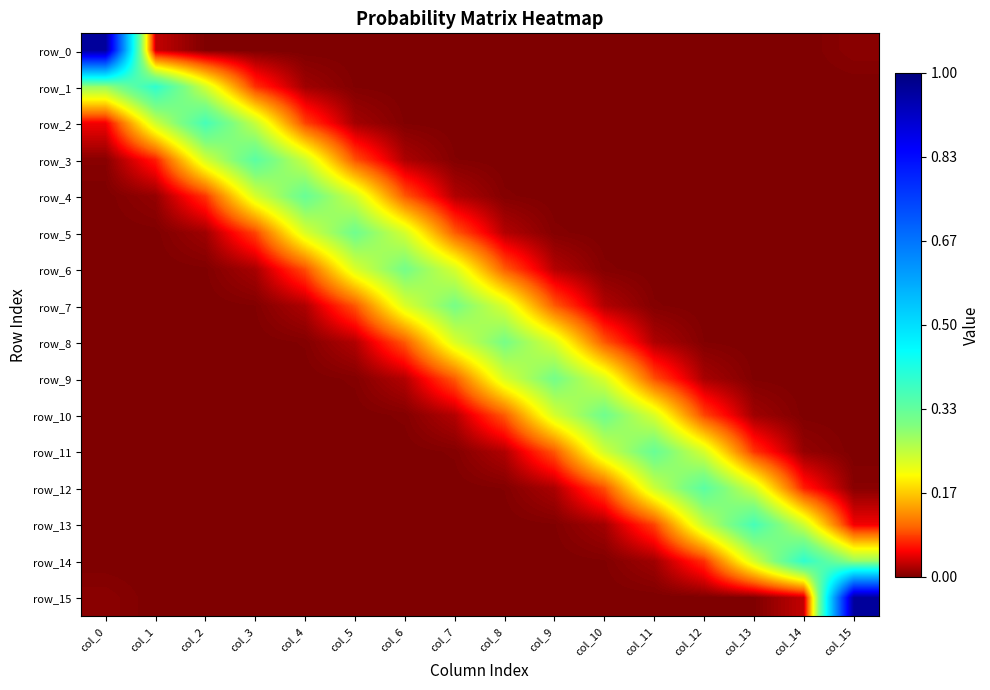

What is the approximate value of row_10 at col_8?

0.1